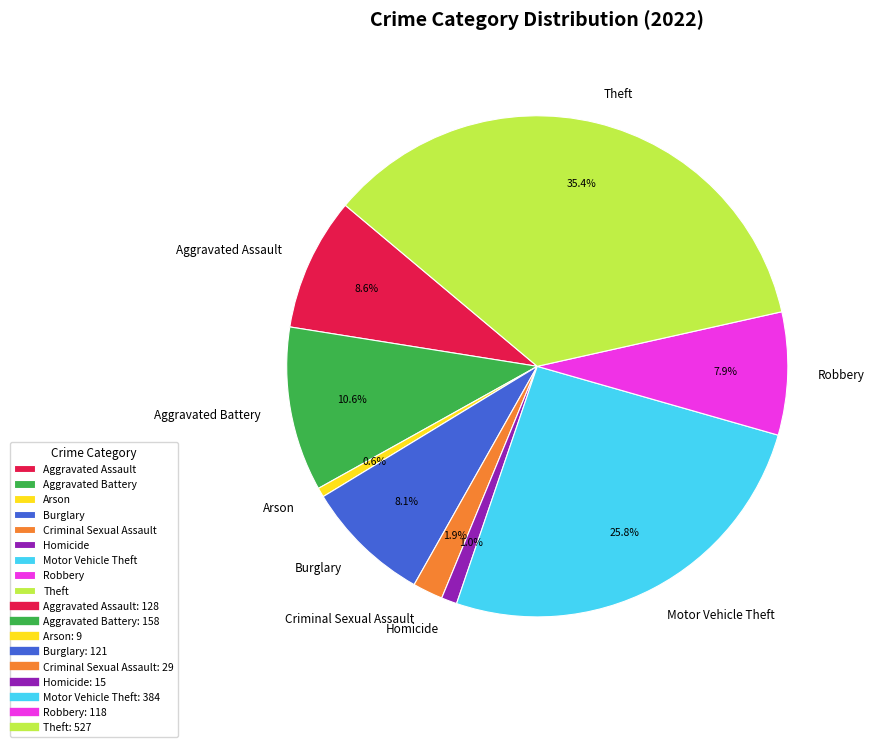

Combined, do Robbery and Aggravated Assault account for over 50%?

No